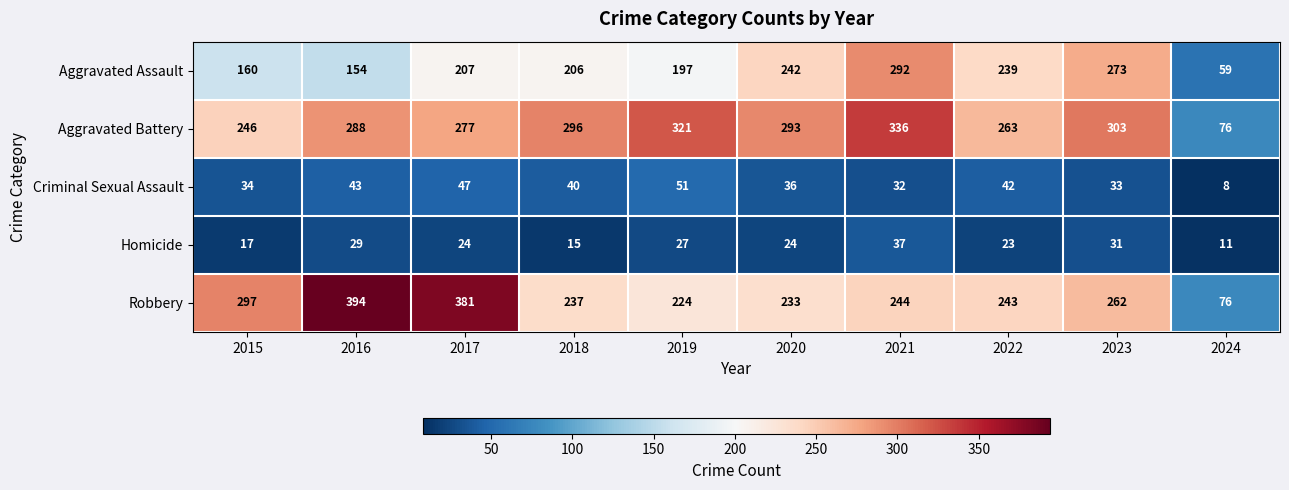

Rank the series by their maximum value, from highest to lowest.

Robbery, Aggravated Battery, Aggravated Assault, Criminal Sexual Assault, Homicide